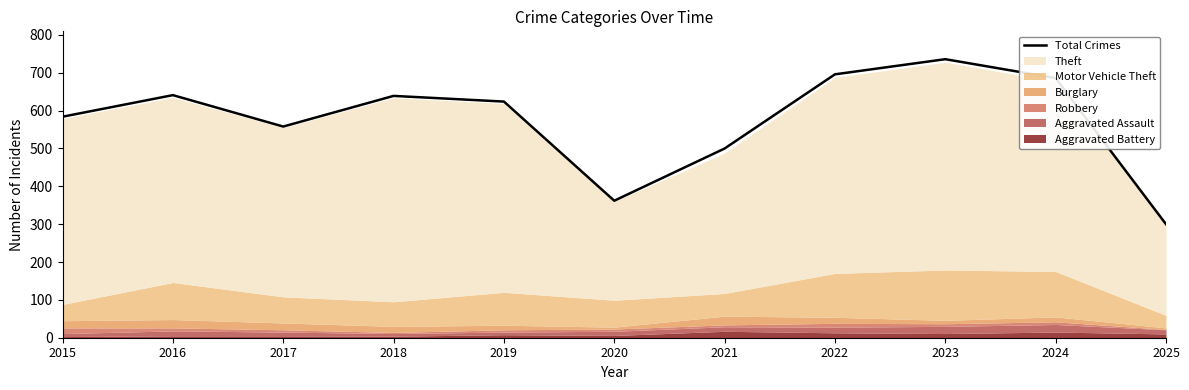

What is the difference between the maximum and second lowest values?

374